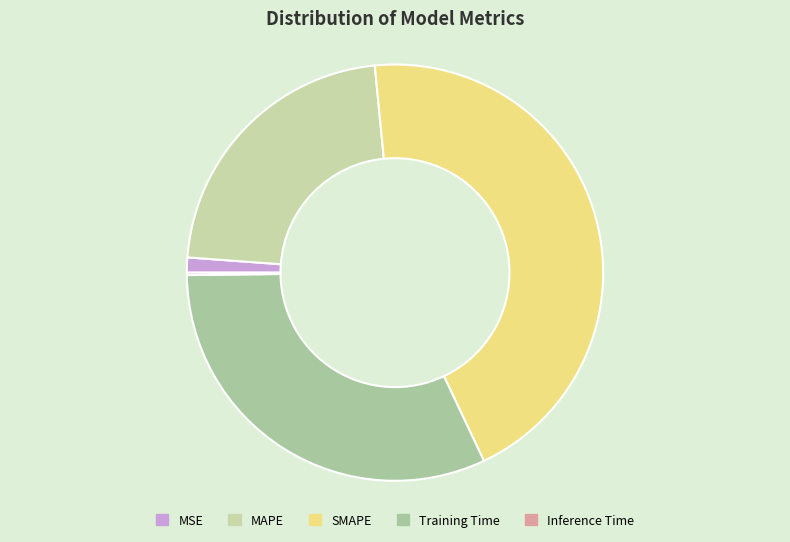

To the nearest percent, what is the difference between the largest and smallest slice percentages?

44%